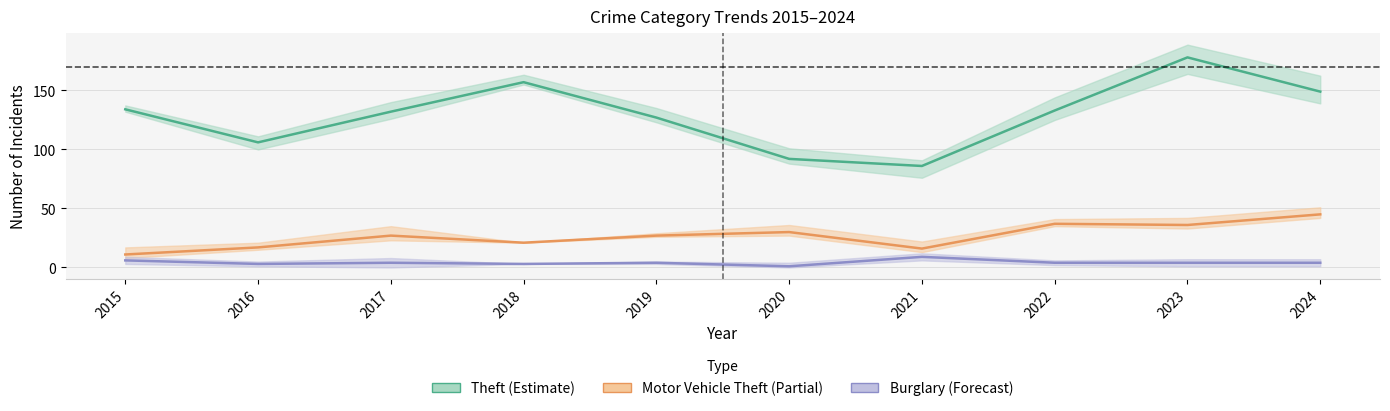

What is the sum of all Burglary values?

42